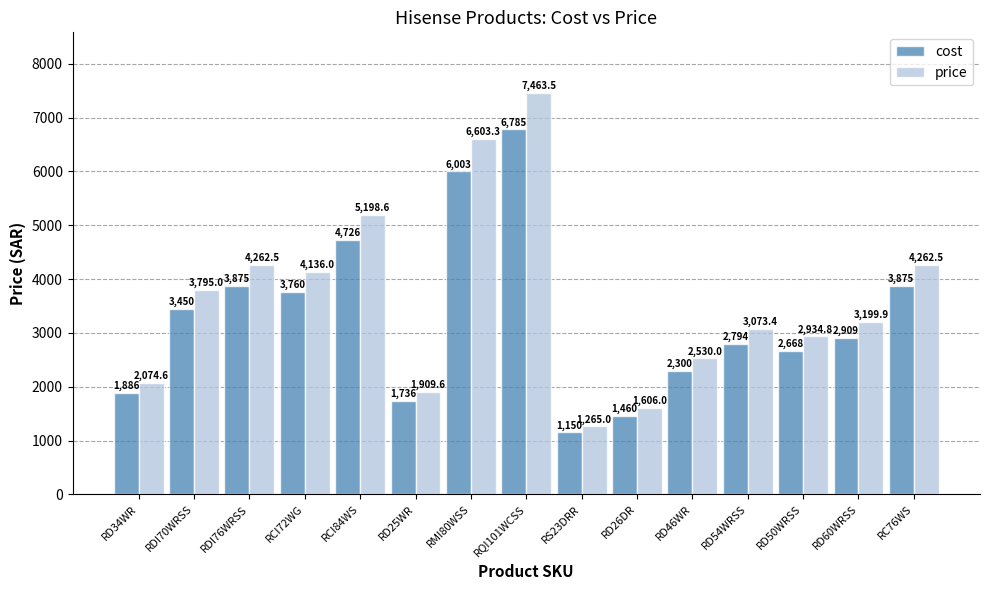

What is the total value across all series at RMI80WSS?

12606.3